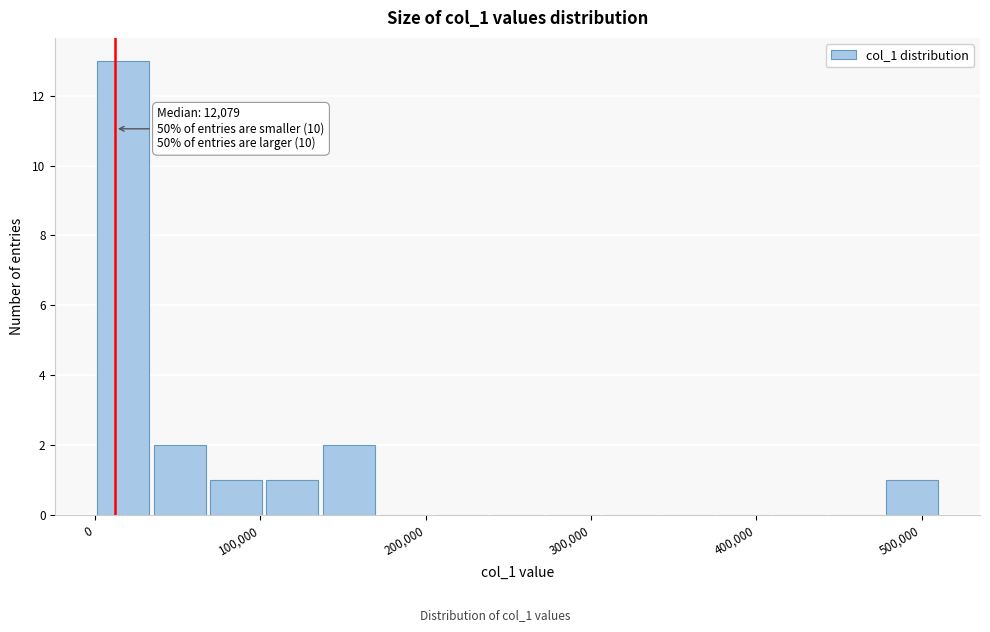

Around what value on the x-axis is the tallest bar? Give the approximate position of its centre, as read against the axis.

20000